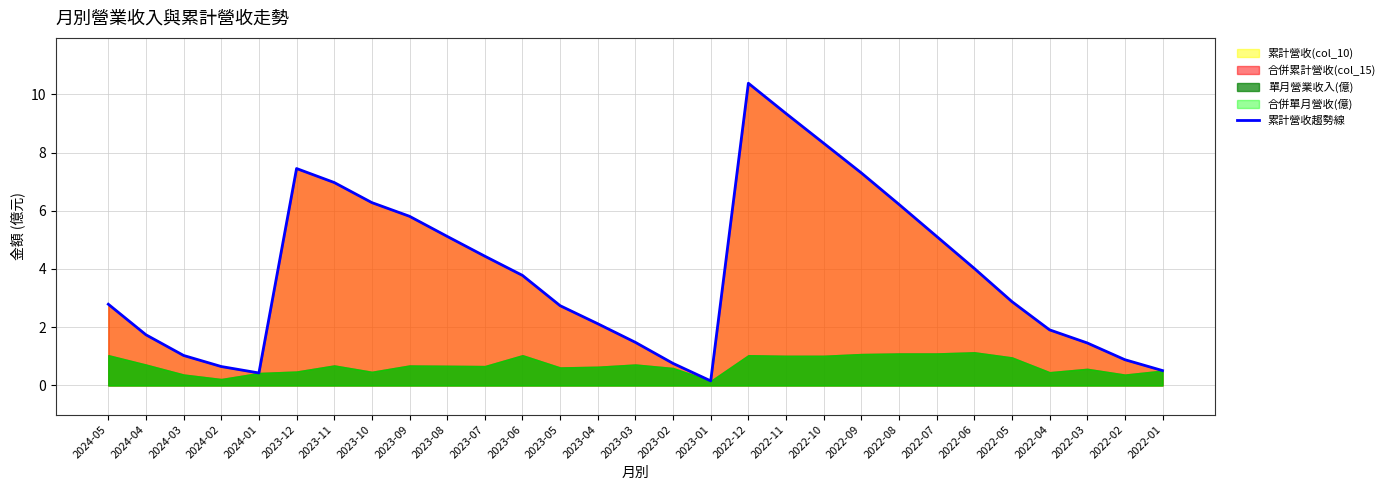

Reading left to right, what are all the values shown in this chart?

2.8	1.7	1.0	0.7	0.4	7.5	7.0	6.3	5.8	5.1	4.4	3.8	2.7	2.1	1.5	0.8	0.2	10.4	9.3	8.3	7.3	6.2	5.1	4.0	2.9	1.9	1.5	0.9	0.5